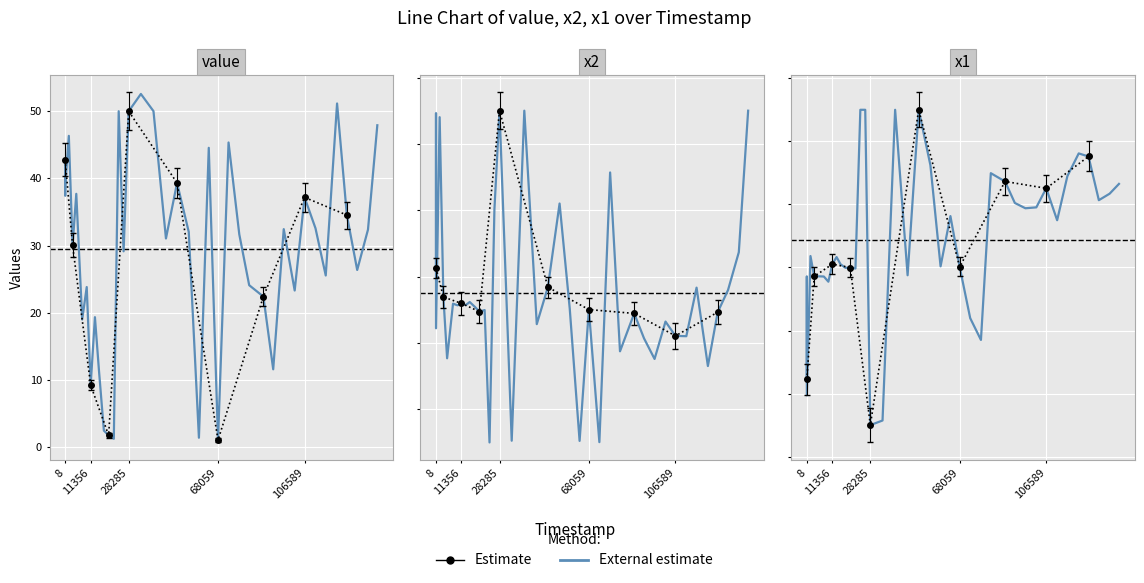

Where is the first local maximum?

11356